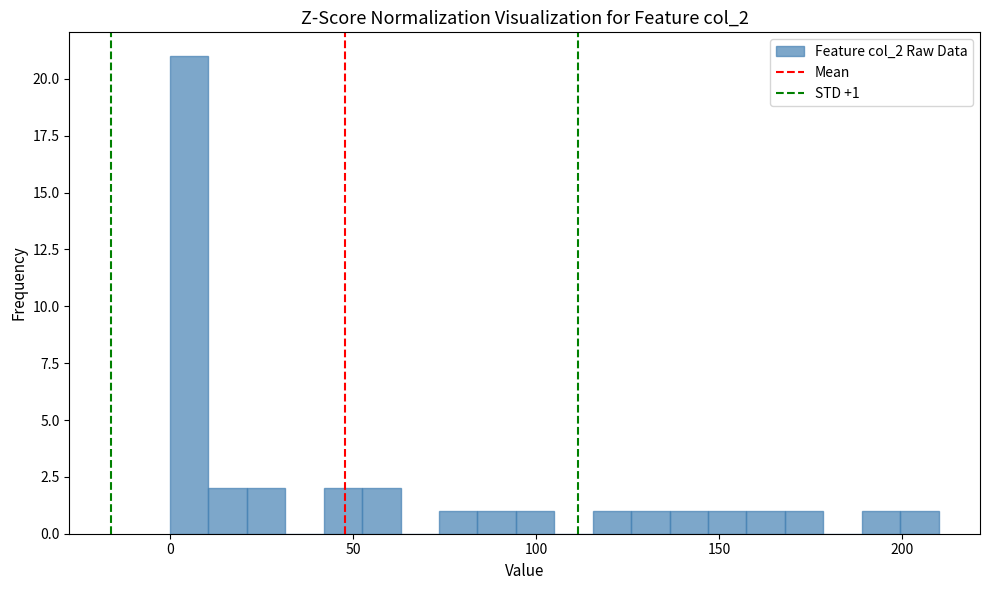

Around what value on the x-axis is the tallest bar? Give the approximate position of its centre, as read against the axis.

5